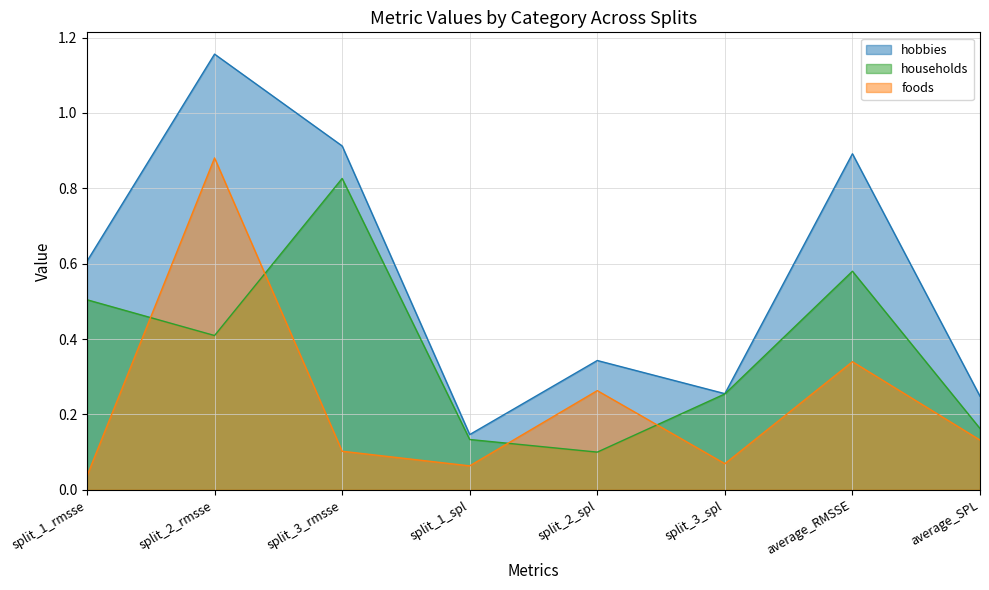

Between which two adjacent categories do foods and households first intersect?

split_1_rmsse and split_2_rmsse